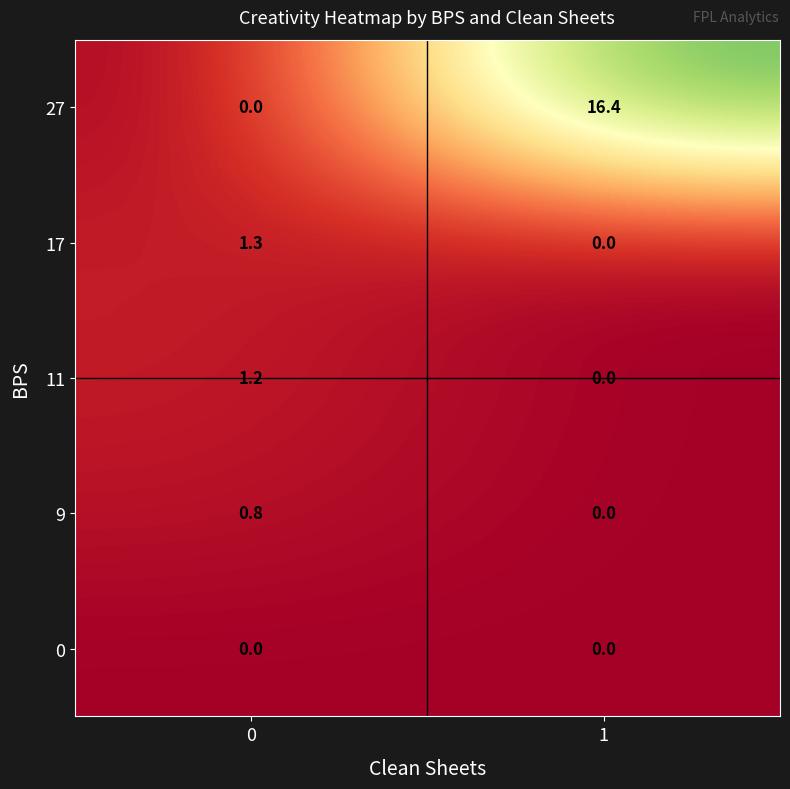

List the labels in order of 9 value, smallest first.

1, 0